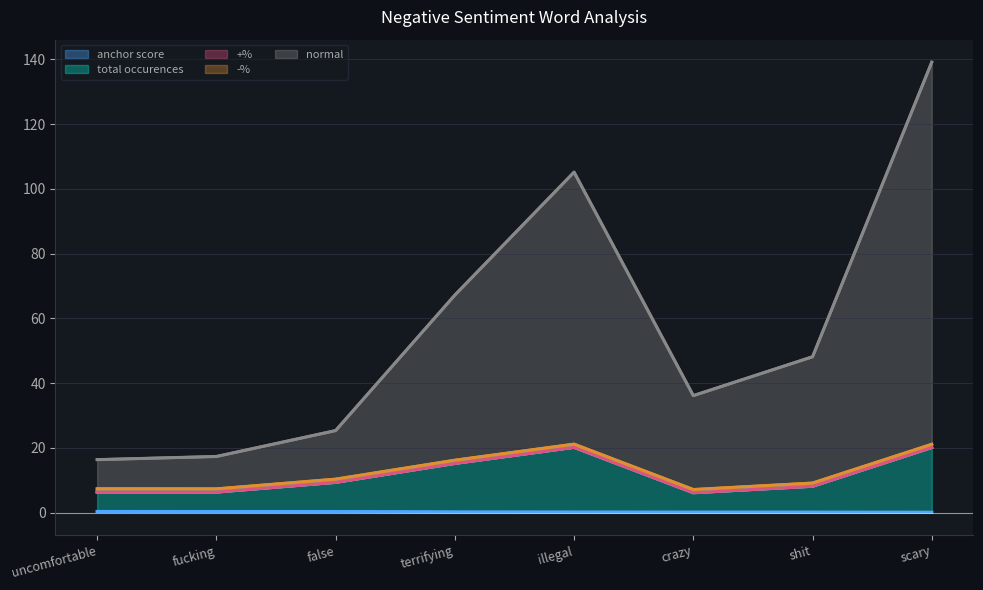

Reading right to left, extract all data points from this chart.

anchor score: 0.1	0.2	0.2	0.2	0.2	0.4	0.4	0.4
total occurences: 20.1	8.2	6.2	20.2	15.2	9.4	6.4	6.4
normal: 139.1	48.2	36.2	105.2	67.2	25.4	17.4	16.4